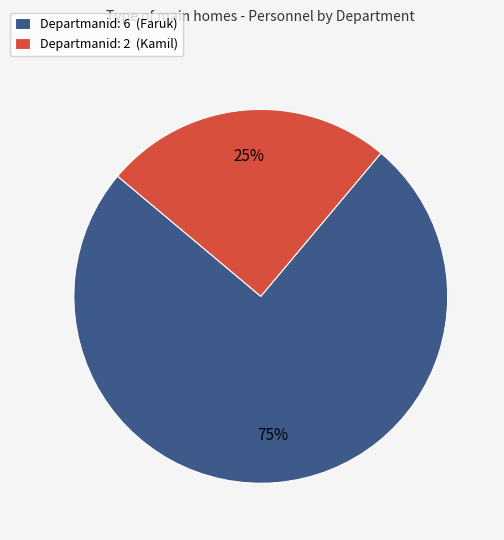

Is the sum of Departmanid: 2 (Kamil) and Departmanid: 6 (Faruk) greater than half?

Yes